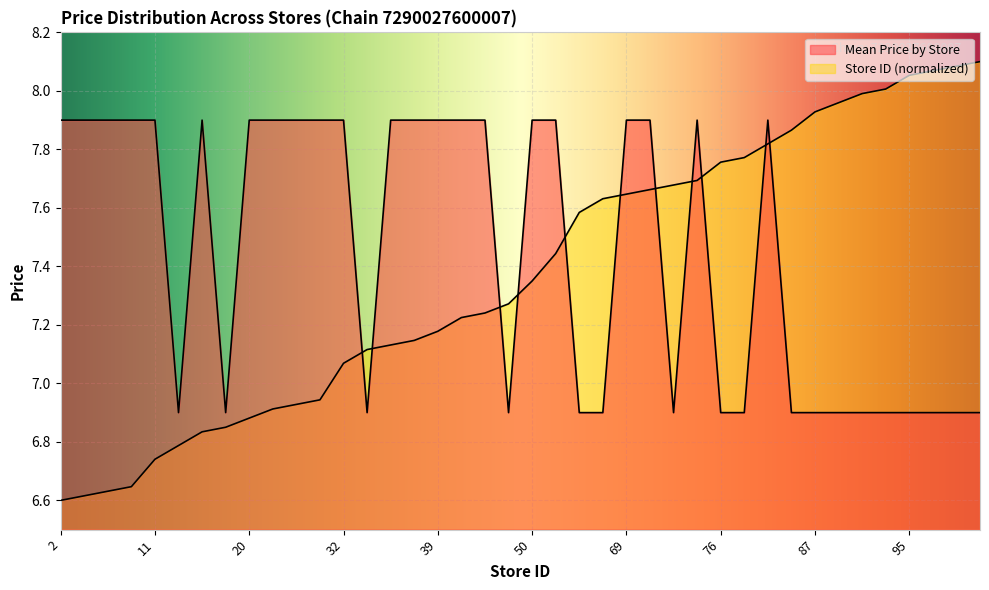

What is the approximate value of Store ID (normalized) at 45?

7.3